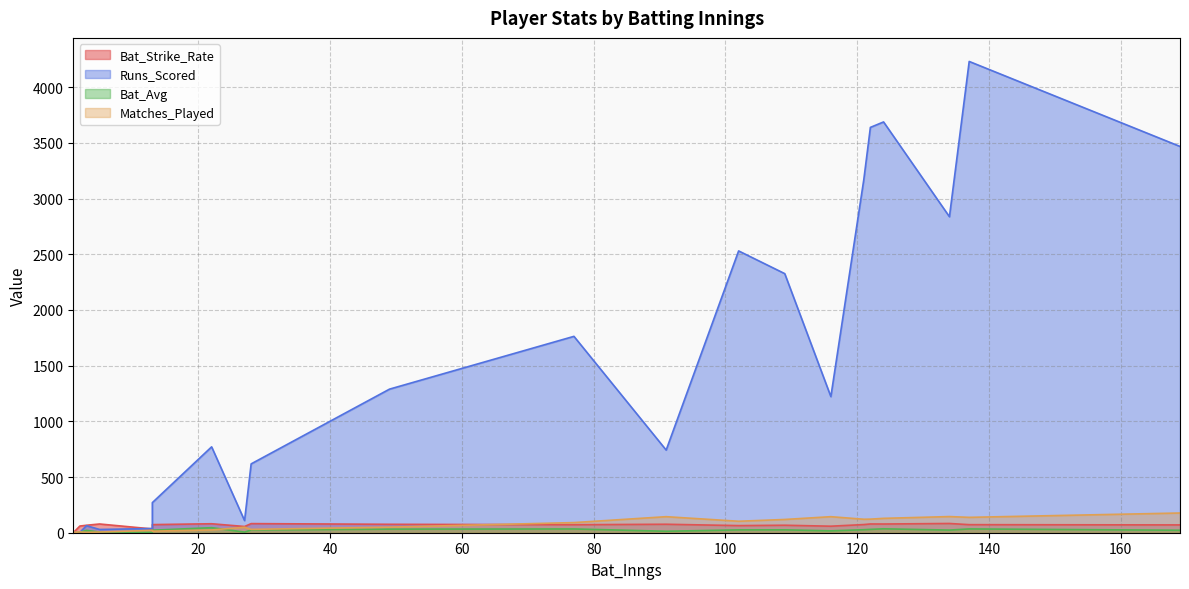

Which category has the highest value across all series?

137